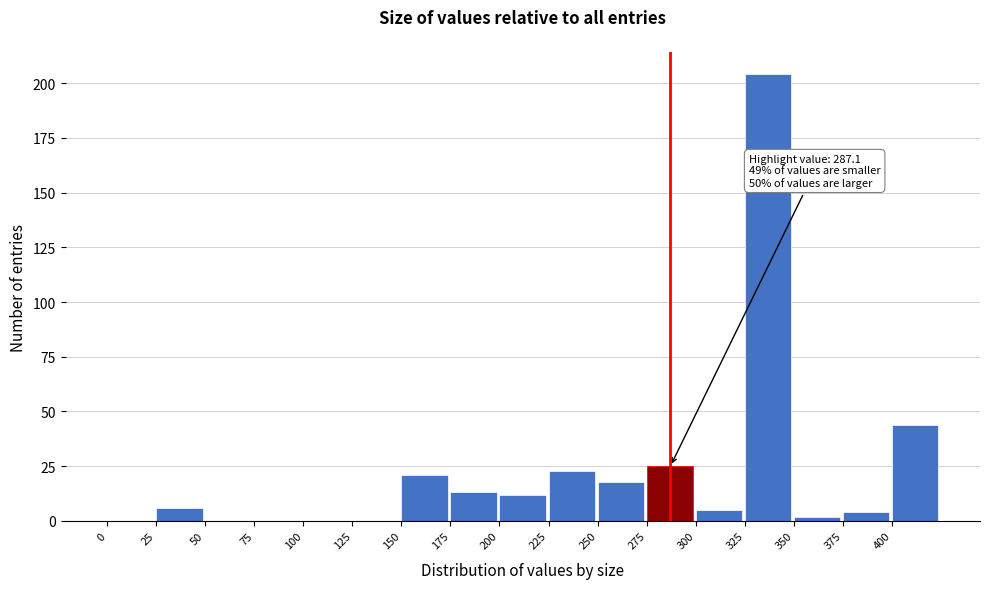

Over which range of the x-axis is the bar tallest?

325 to 350